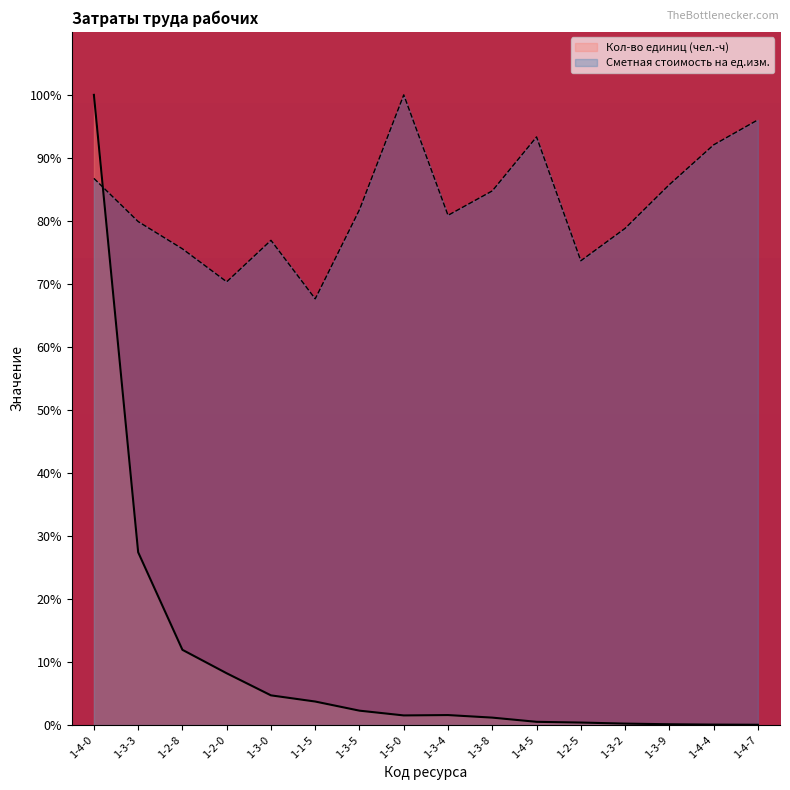

The Сметная стоимость на ед.изм. series shows 75.6 at 1-2-8. True or false?

True